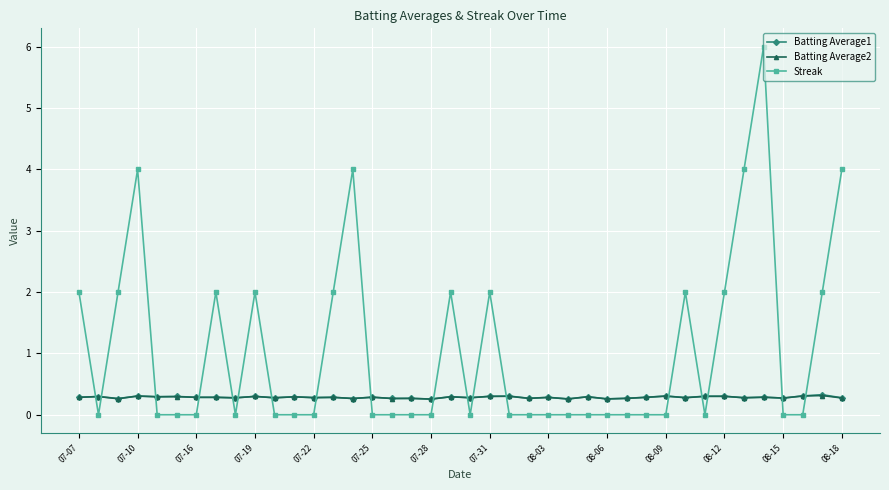

Count the Batting Average2 values in the range 0 to 1.

40